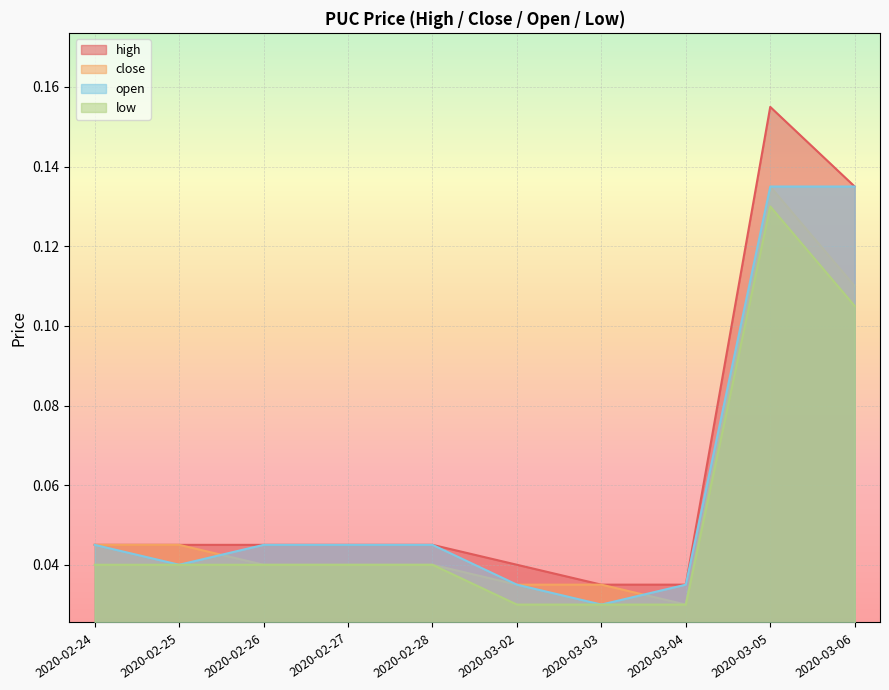

Rank the categories by open value from lowest to highest.

2020-03-03, 2020-03-02, 2020-03-04, 2020-02-25, 2020-02-24, 2020-02-26, 2020-02-27, 2020-02-28, 2020-03-05, 2020-03-06